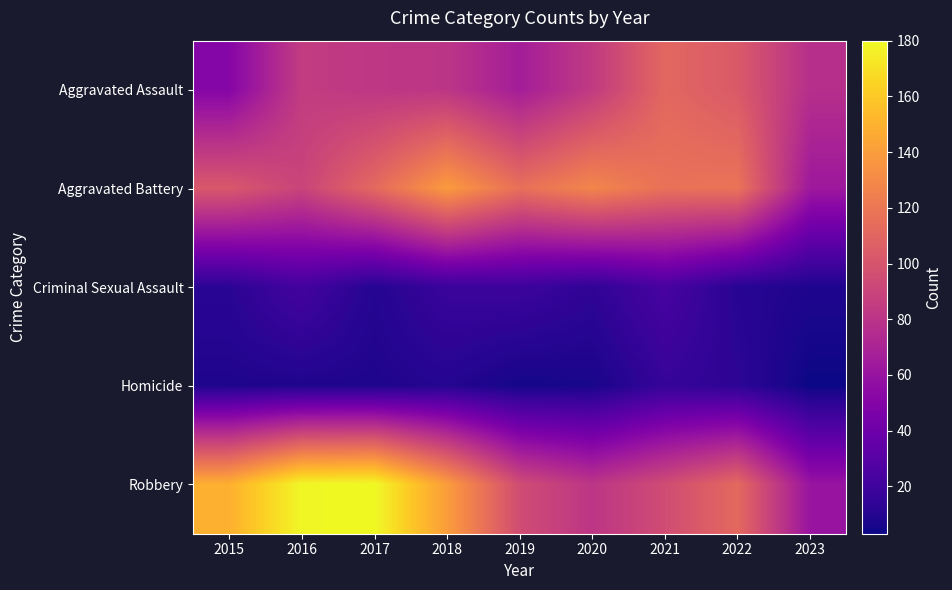

At how many categories does at least one series exceed 146?

3